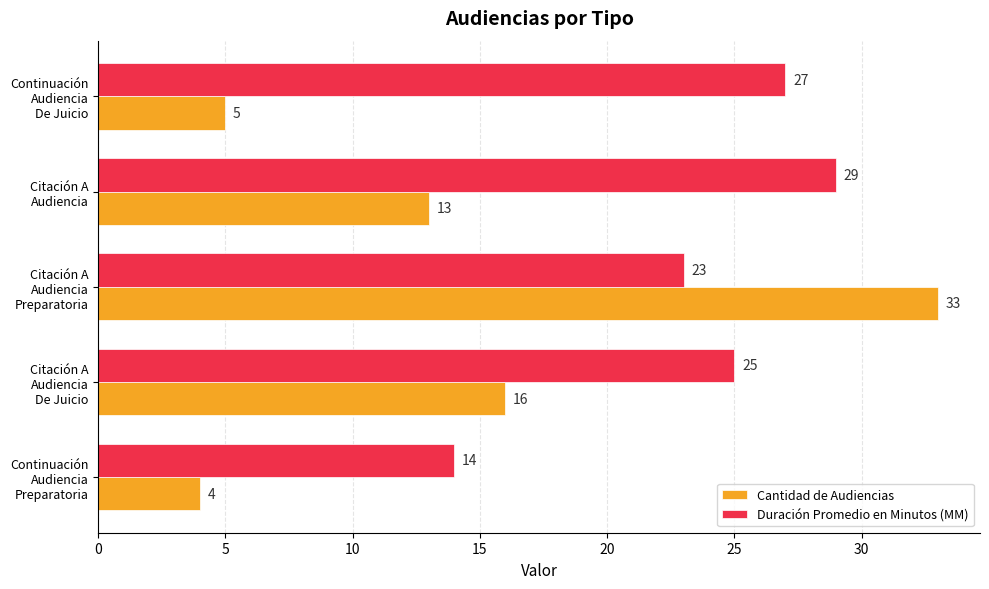

List the series in order of their overall mean, highest first.

Duración Promedio en Minutos (MM), Cantidad de Audiencias